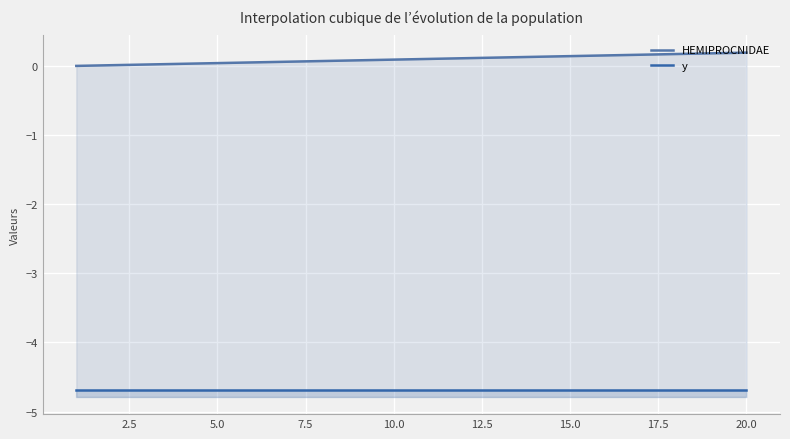

The HEMIPROCNIDAE series shows 0.2 at 11. True or false?

False